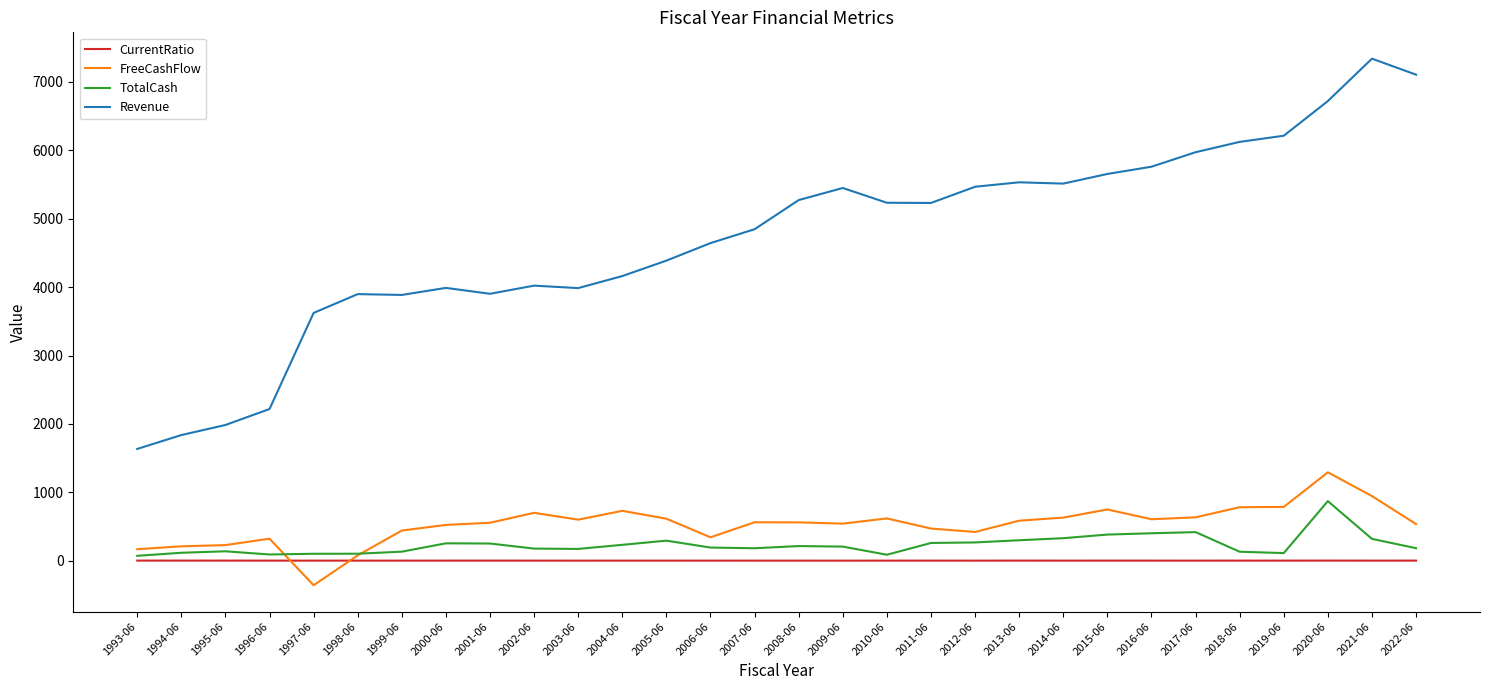

What is the maximum value for FreeCashFlow?

1292.0